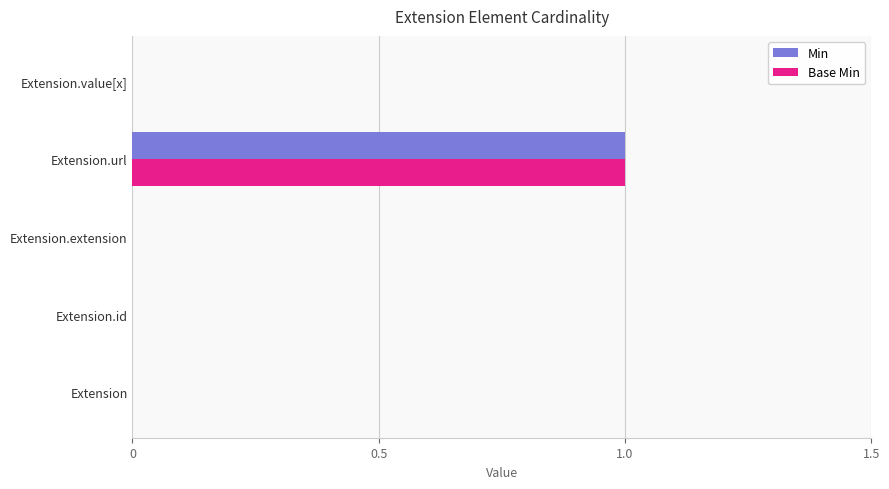

What is the sum of all Base Min values?

1